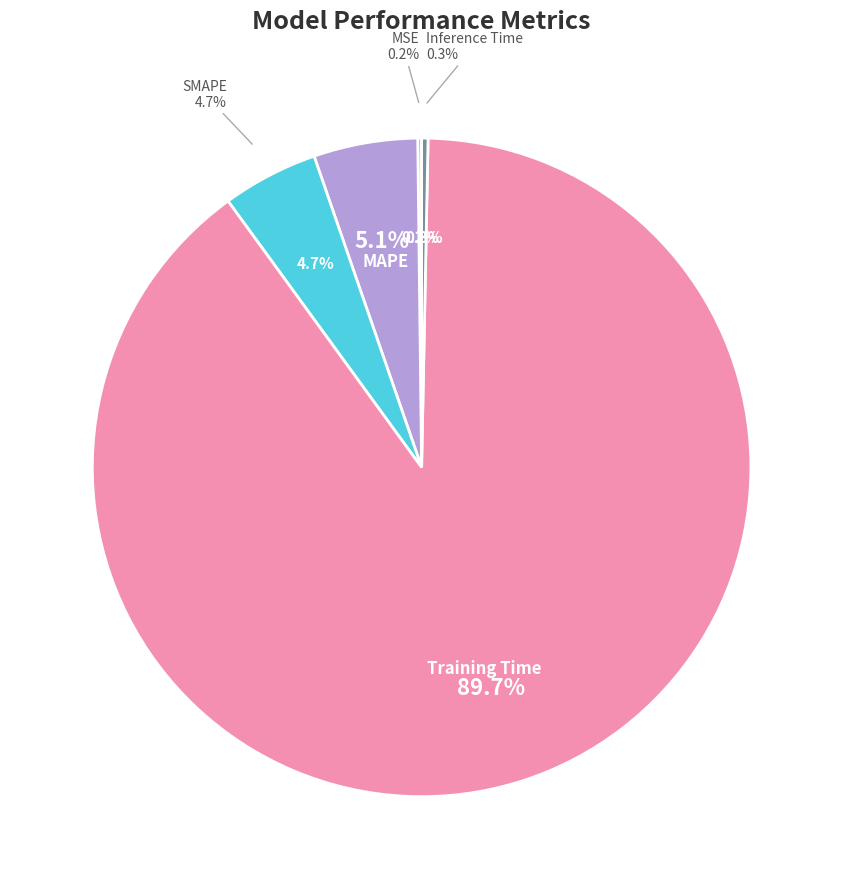

Does Training Time represent more than half of the total?

Yes